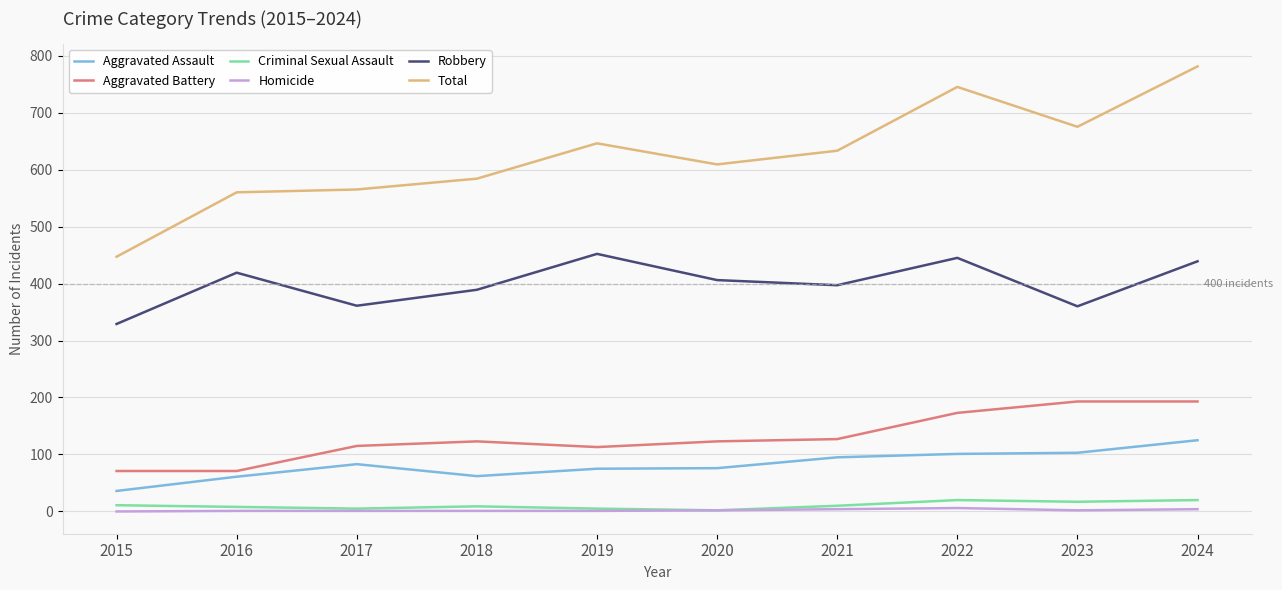

Which series has the widest spread of values?

Total